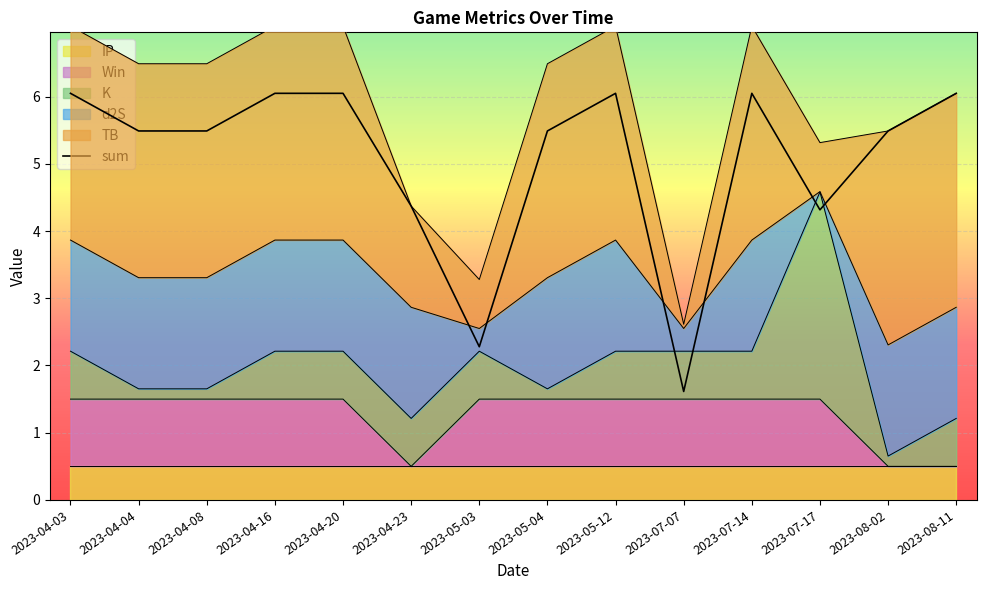

How many data points does each series have?

14